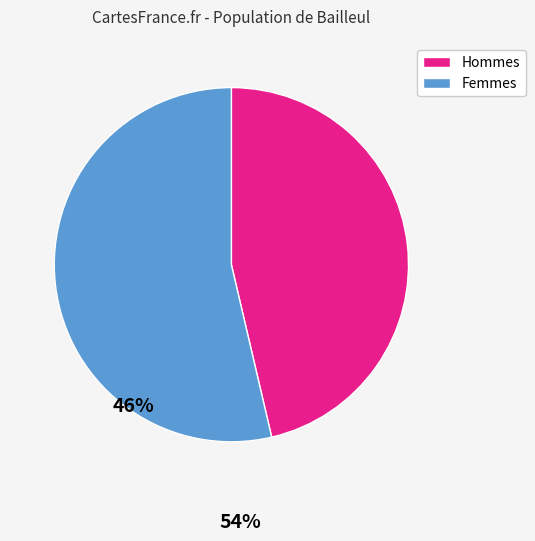

Is there a majority slice in this chart?

Yes